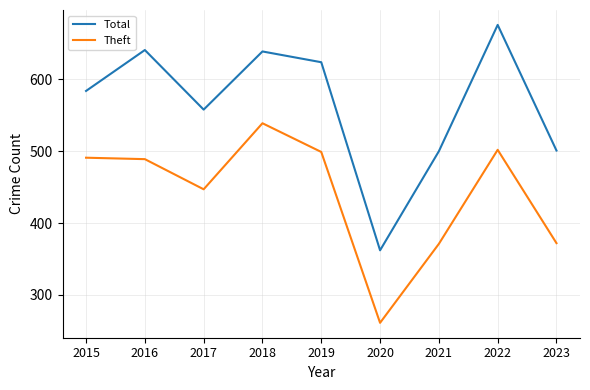

How many lines are shown in the chart?

2